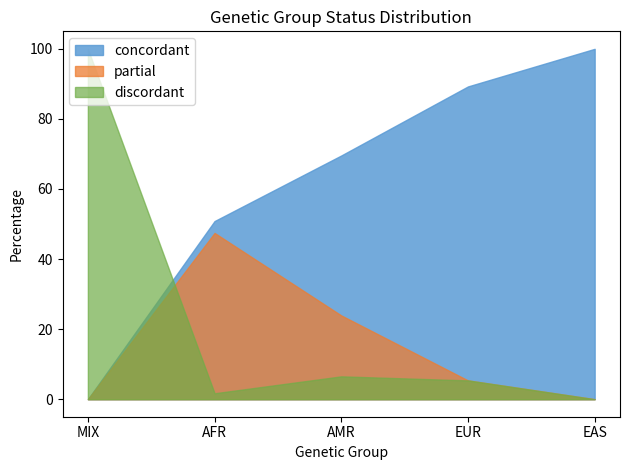

Rank the series at MIX from lowest to highest value.

concordant, partial, discordant